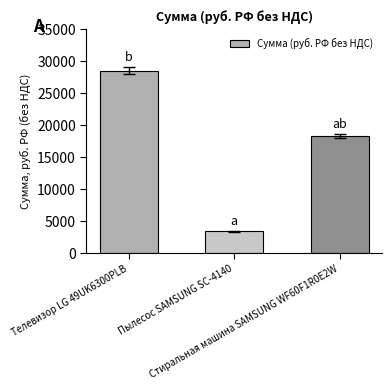

List the labels in order of value, smallest first.

Пылесос SAMSUNG SC-4140, Стиральная машина SAMSUNG WF60F1R0E2W, Телевизор LG 49UK6300PLB